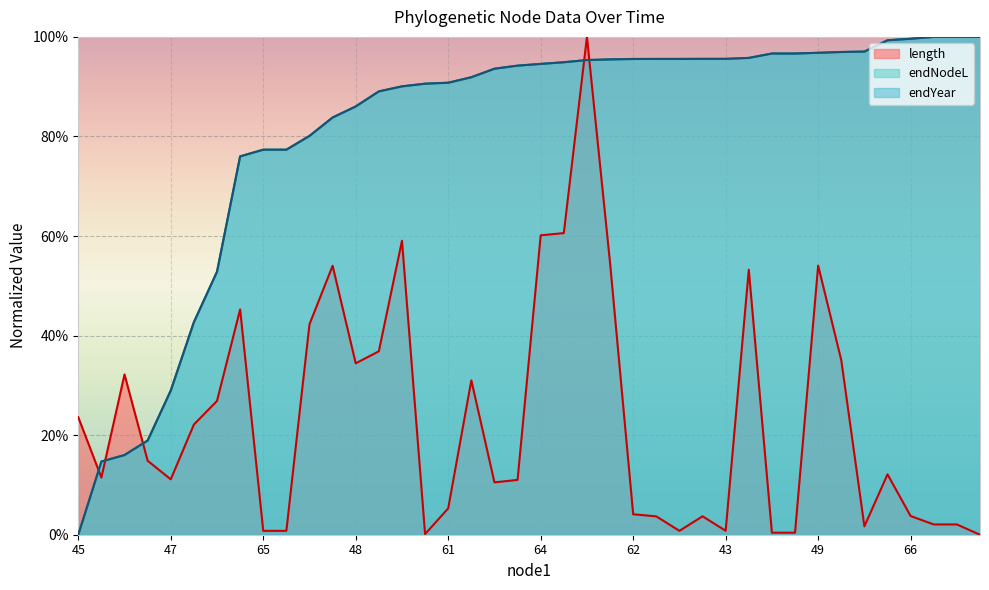

Rank the categories by endYear value from highest to lowest.

68, 67, 67, 66, 61, 66, 52, 49, 50, 50, 49, 63, 43, 63, 43, 62, 41, 45, 51, 64, 42, 42, 52, 61, 62, 60, 48, 48, 60, 41, 65, 65, 64, 51, 47, 47, 46, 59, 46, 45